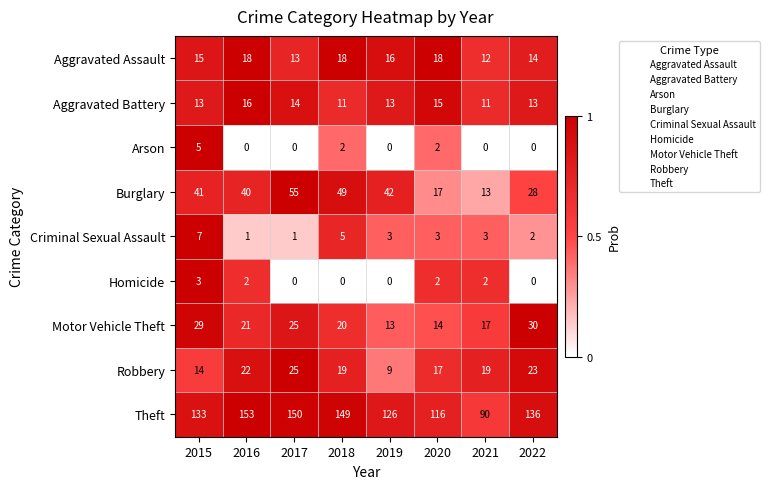

True or false: Homicide has a value of 1 at 2018.

False